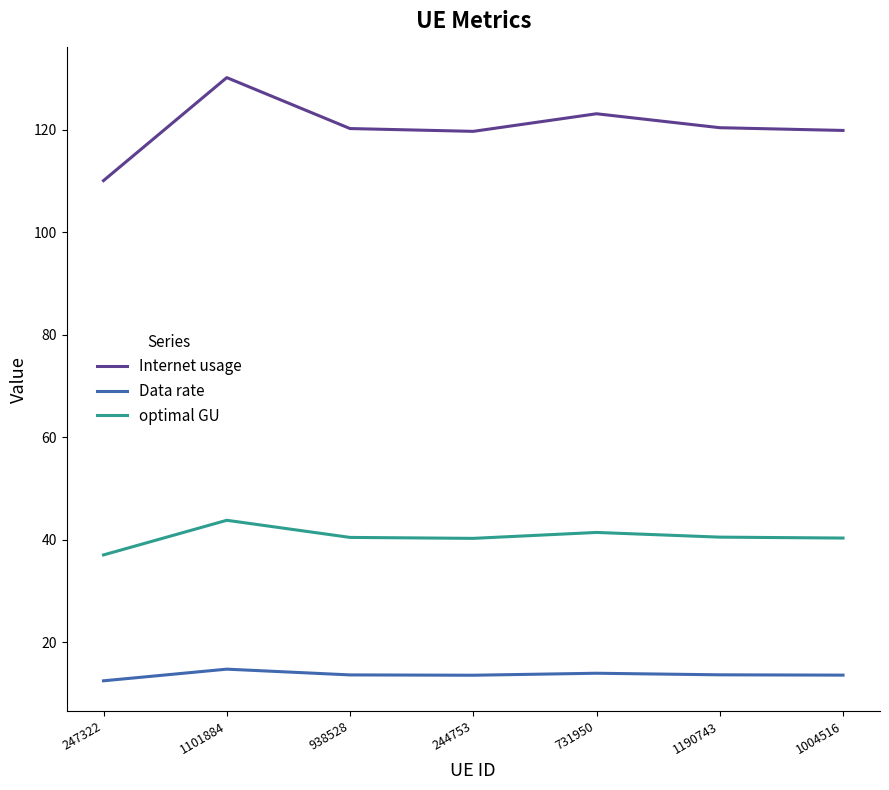

At 1101884, list the series in order from largest to smallest.

Internet usage, optimal GU, Data rate